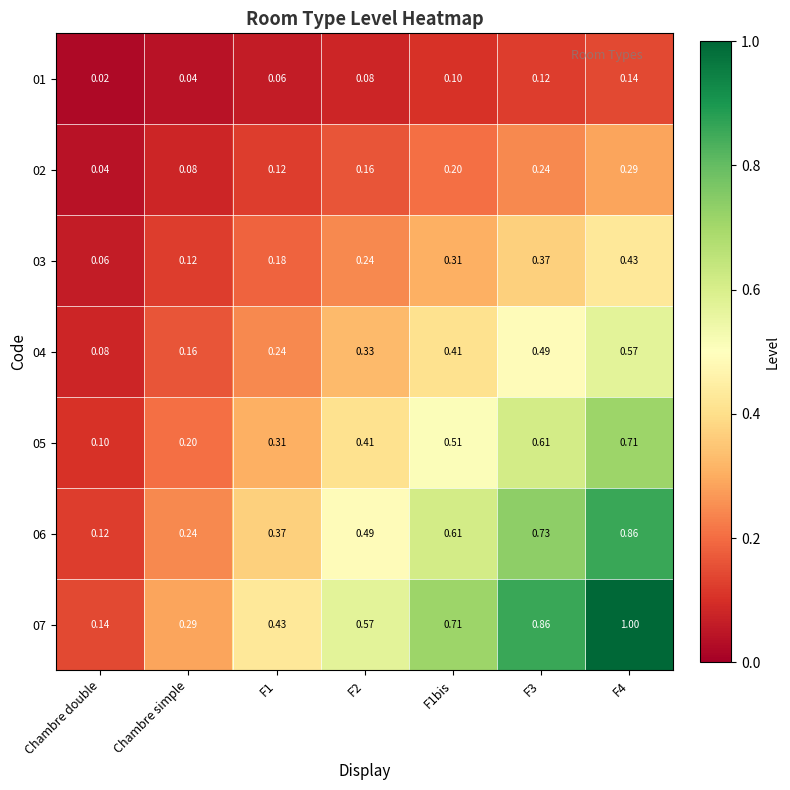

Is the value of 02 at Chambre double greater than the value of 06 at F3?

No